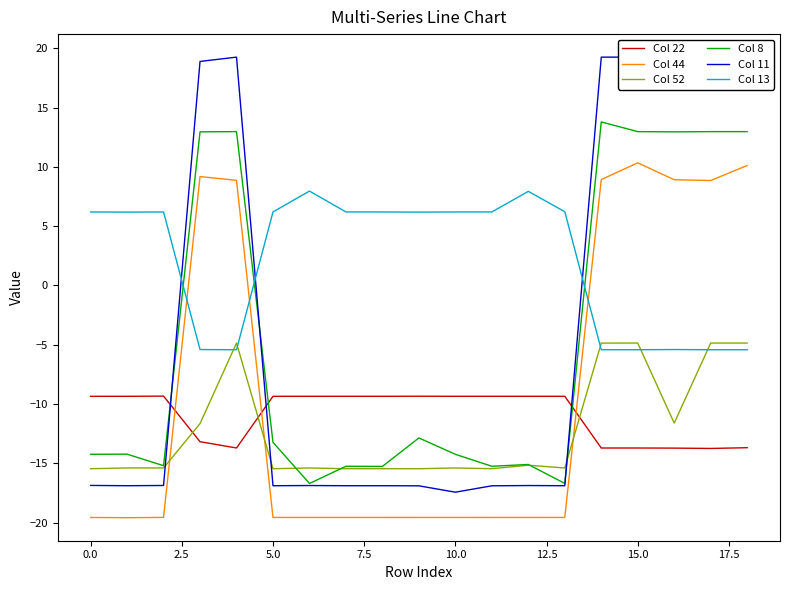

True or false: Col 22 has a value of -9.4 at 11.

True